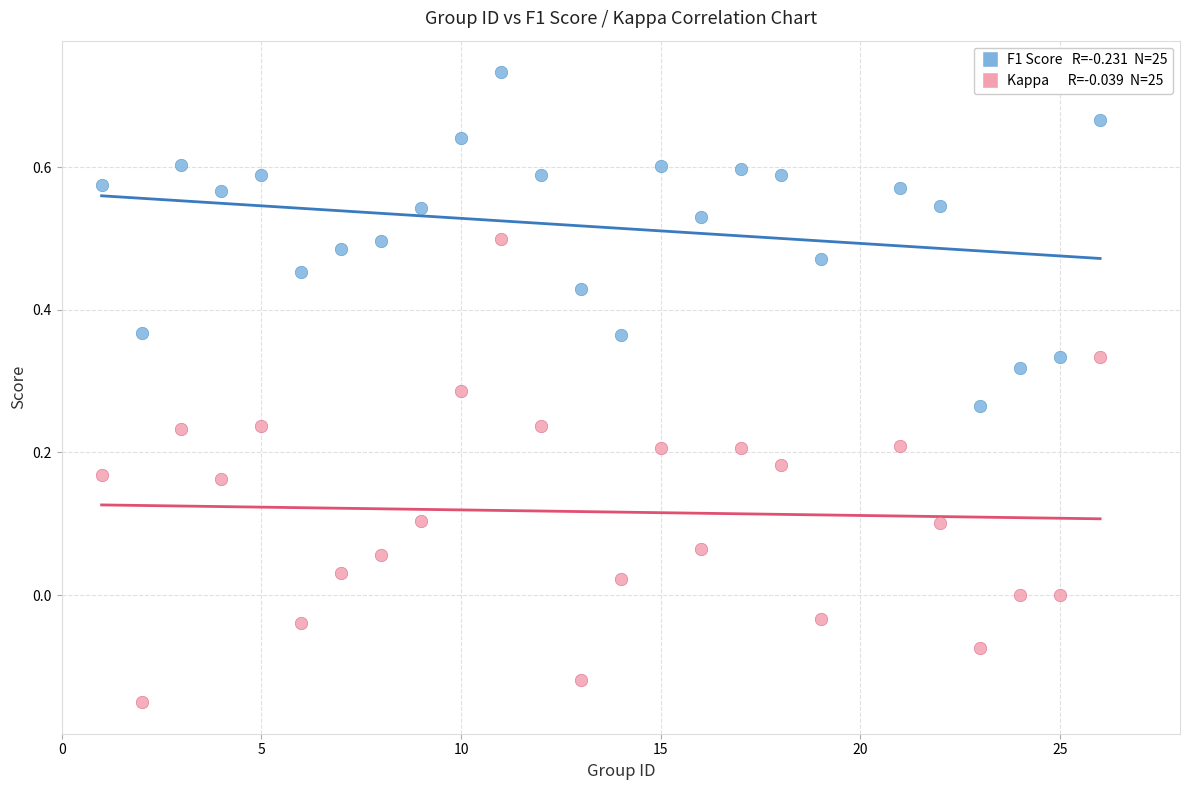

Across all data points, what is the range of X values (max minus min)?

25.0